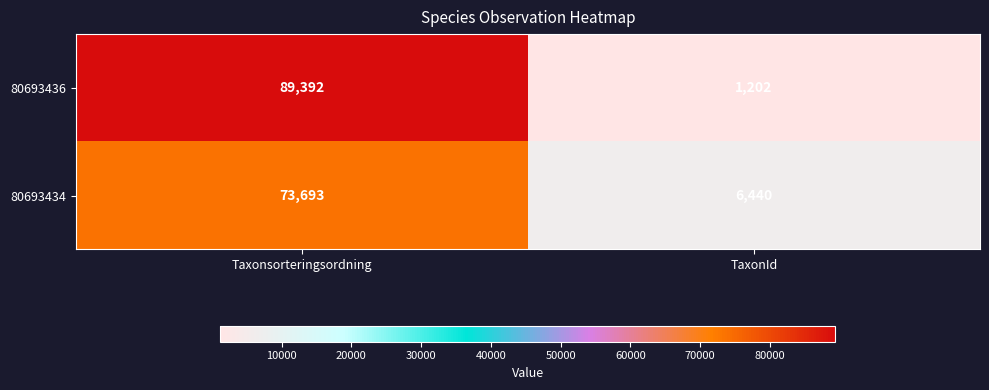

The value of 80693434 at Taxonsorteringsordning is 73693. True or false?

True